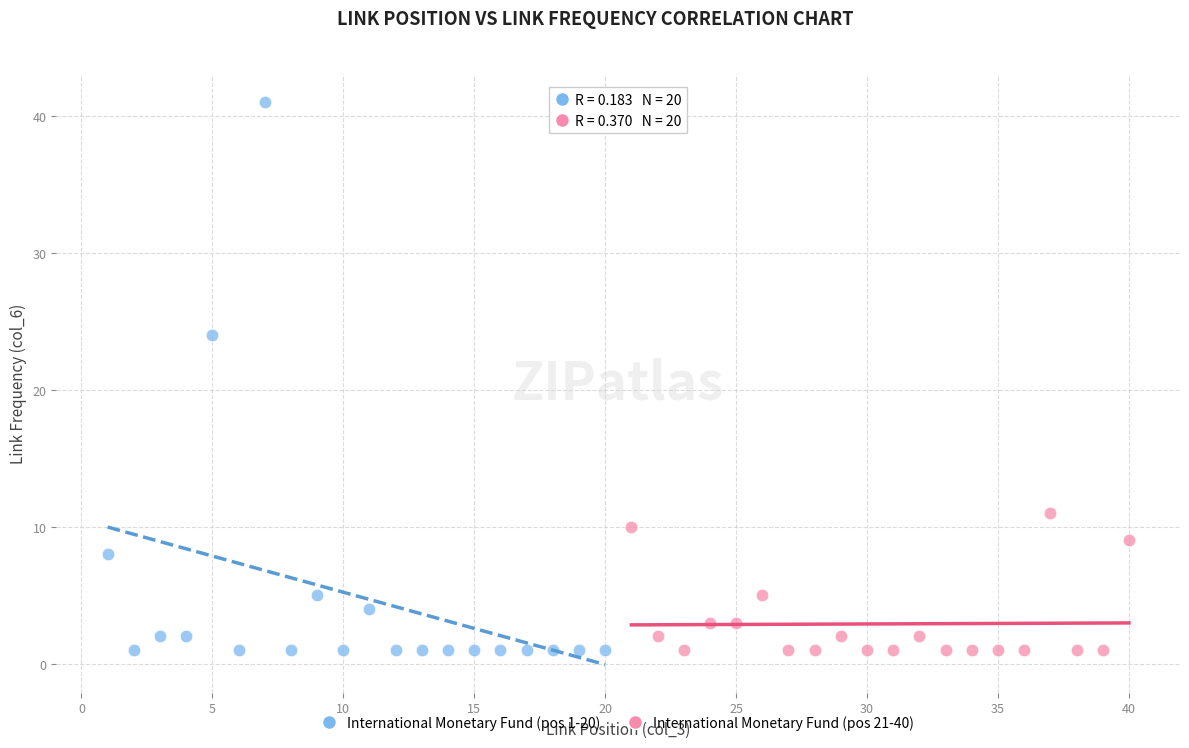

Which series reaches the maximum Y coordinate?

International Monetary Fund (pos 1-20)